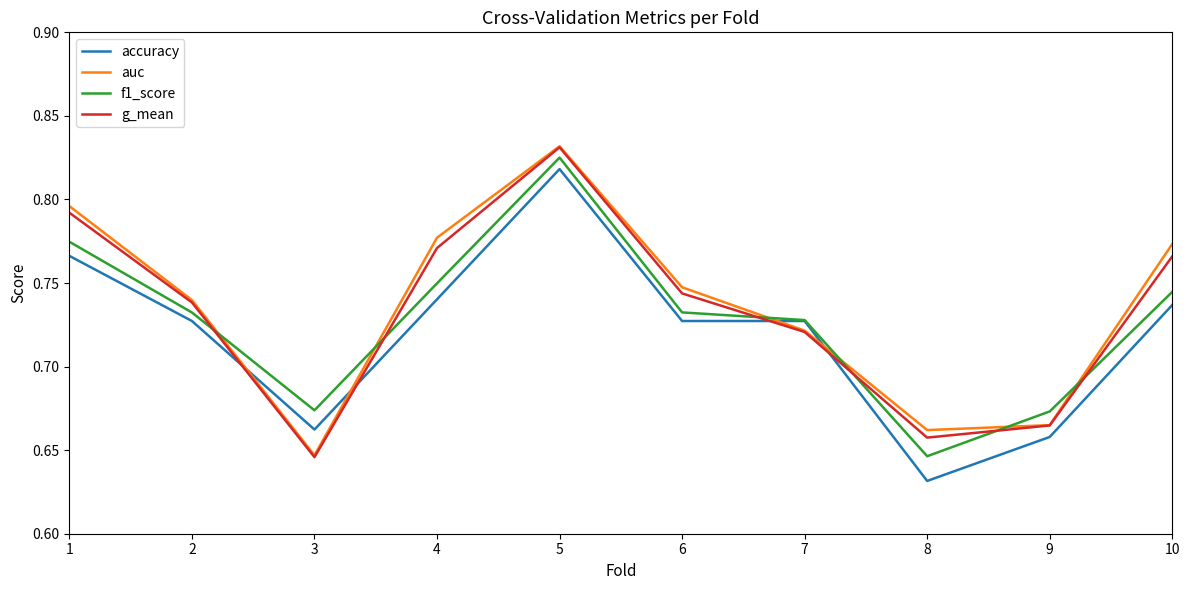

Is it true that accuracy equals 1.0 at 3?

False